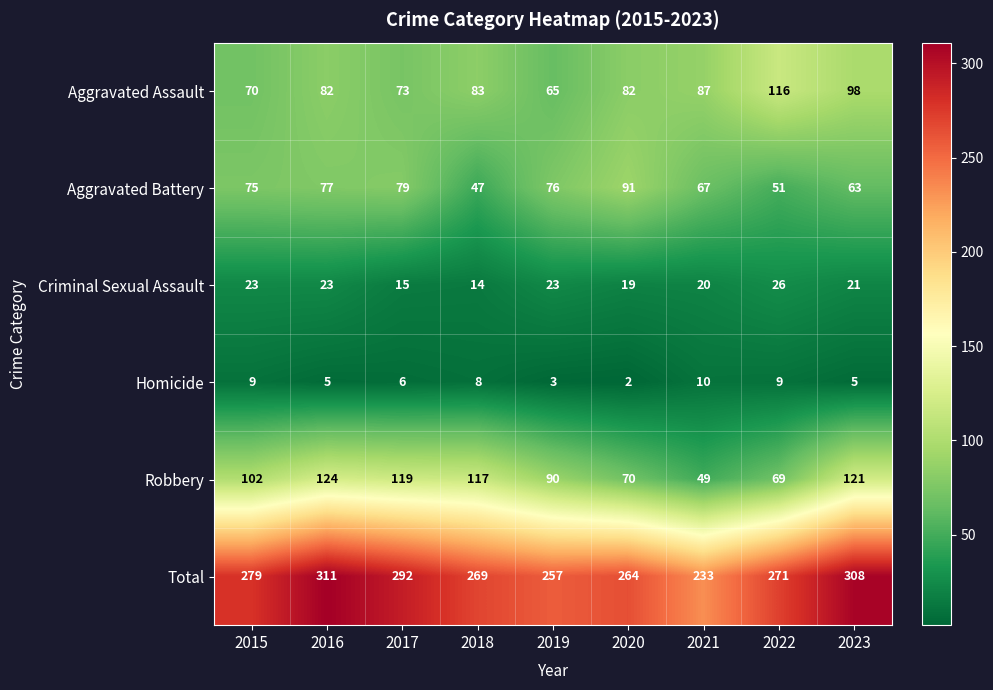

What is the difference between the maximum and minimum values in the Aggravated Assault series?

51